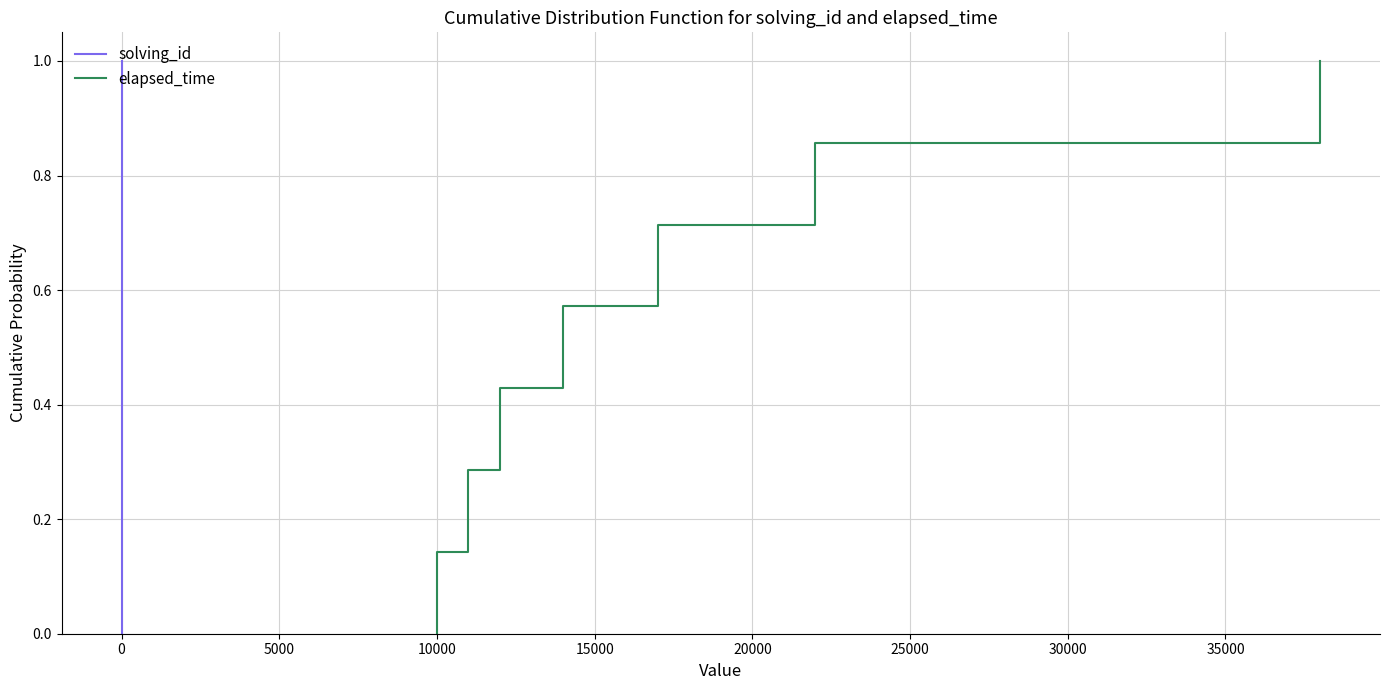

Is the value of solving_id at 20000 greater than the value of elapsed_time at 0?

Yes